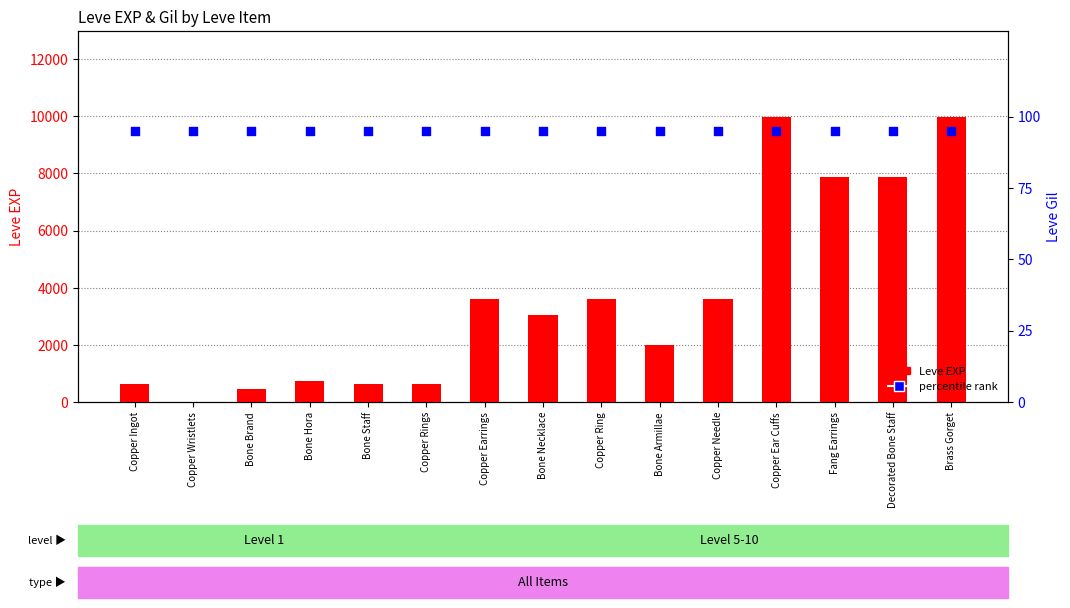

Which series has the largest total across all categories?

Leve EXP